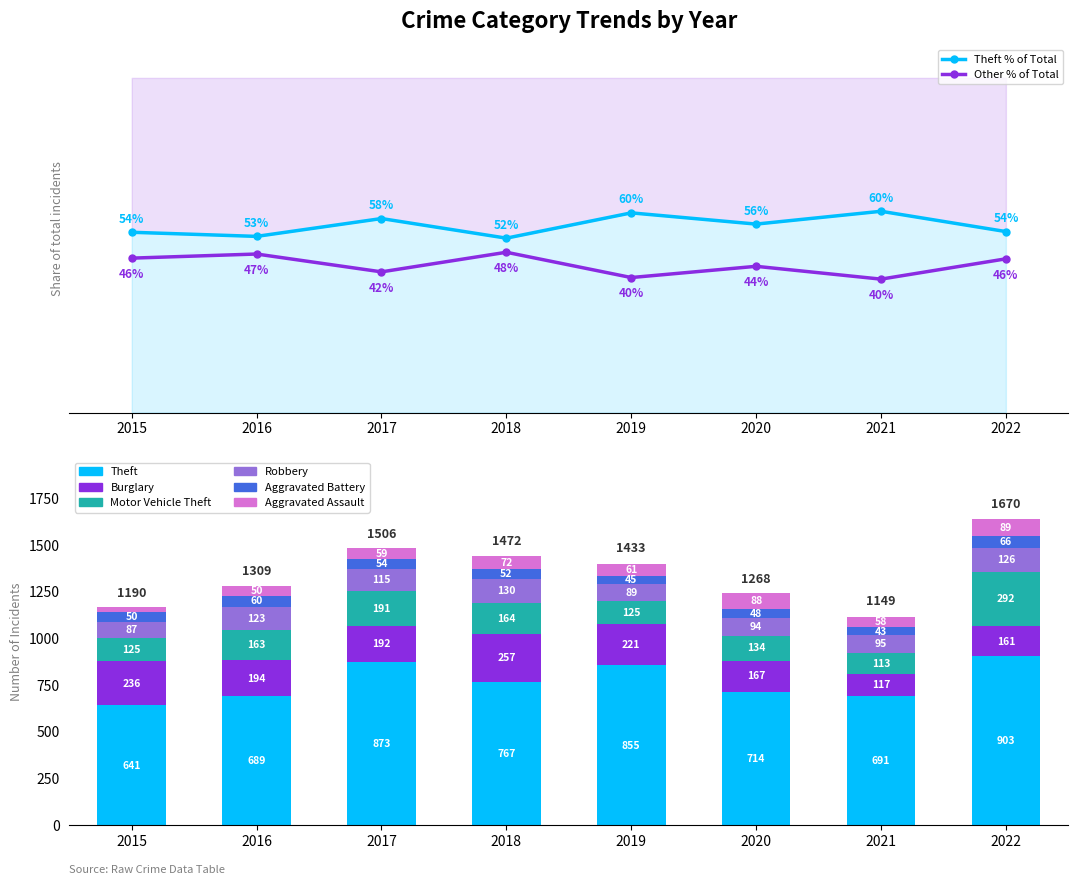

Which series changed the most between 2021 and 2022?

Theft